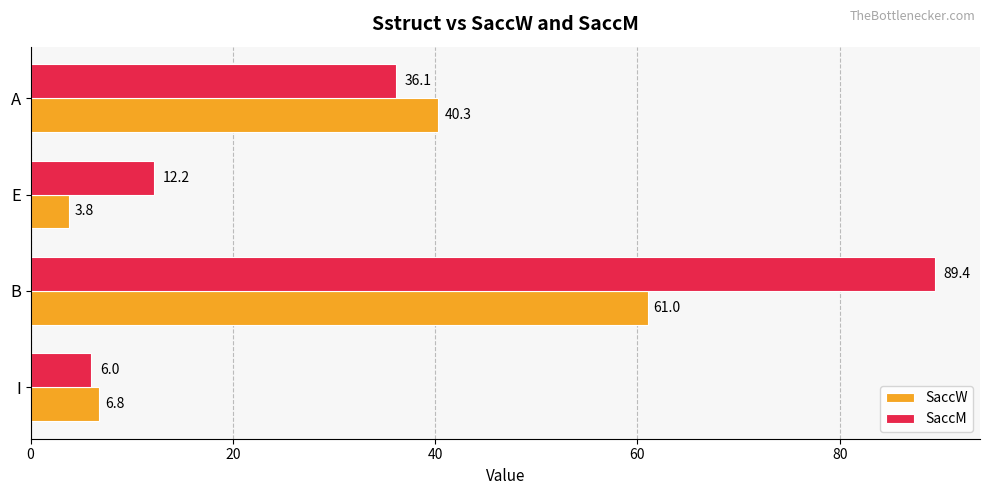

At which category is the sum across all series the highest?

B